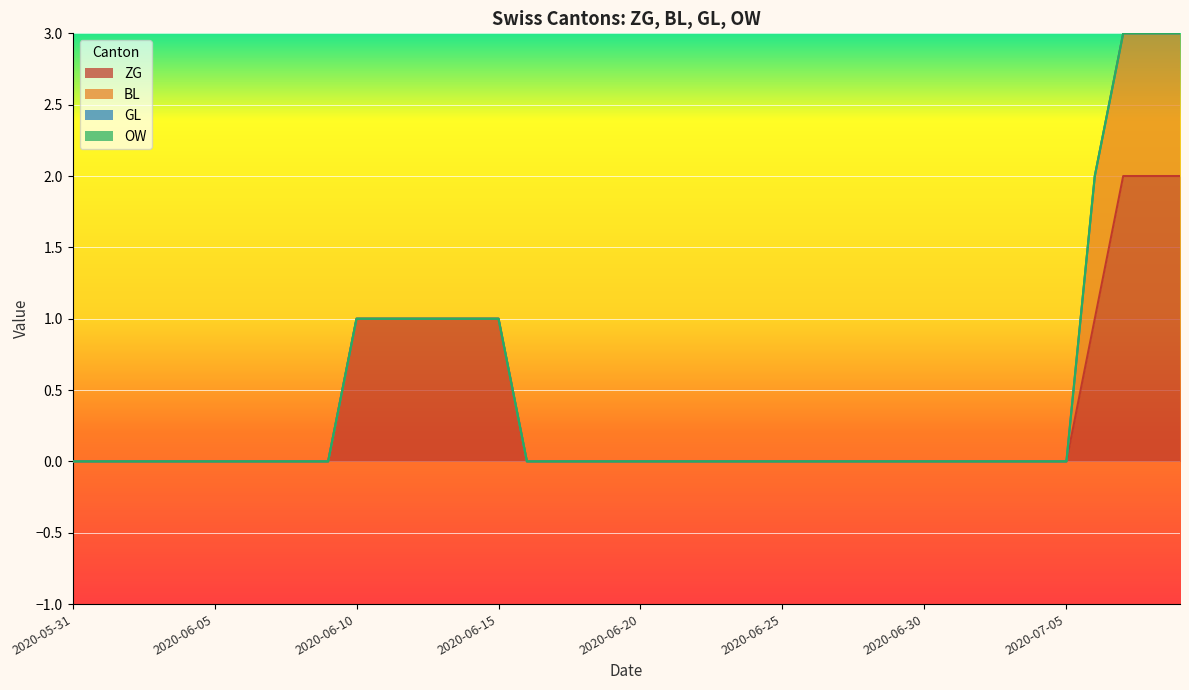

What is the label of the 19th point from the left?

2020-06-18